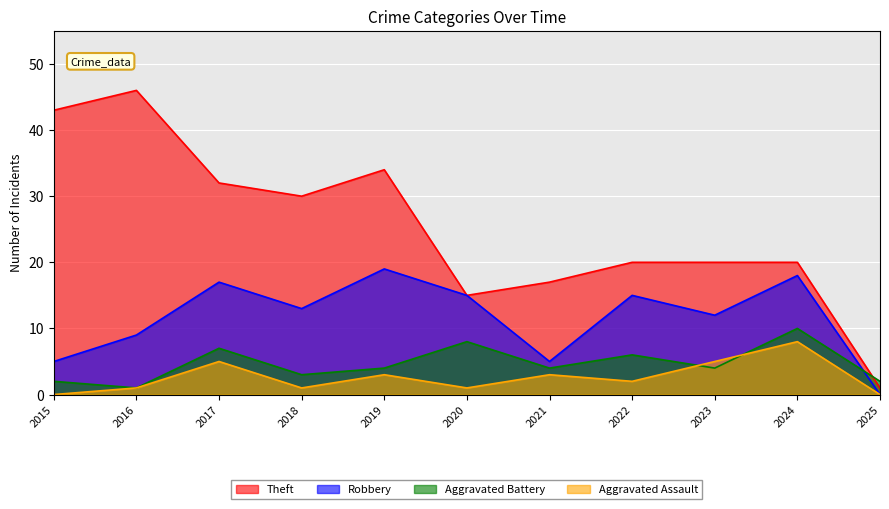

What is the value of the Aggravated Assault point at the 4th from the left?

1